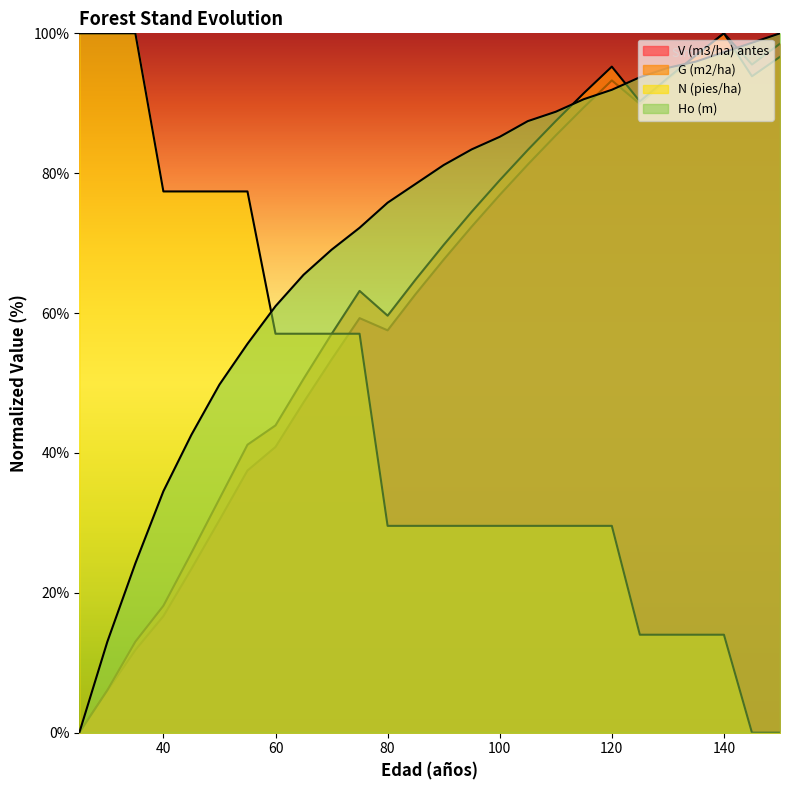

Which series has the largest total across all categories?

Ho (m)